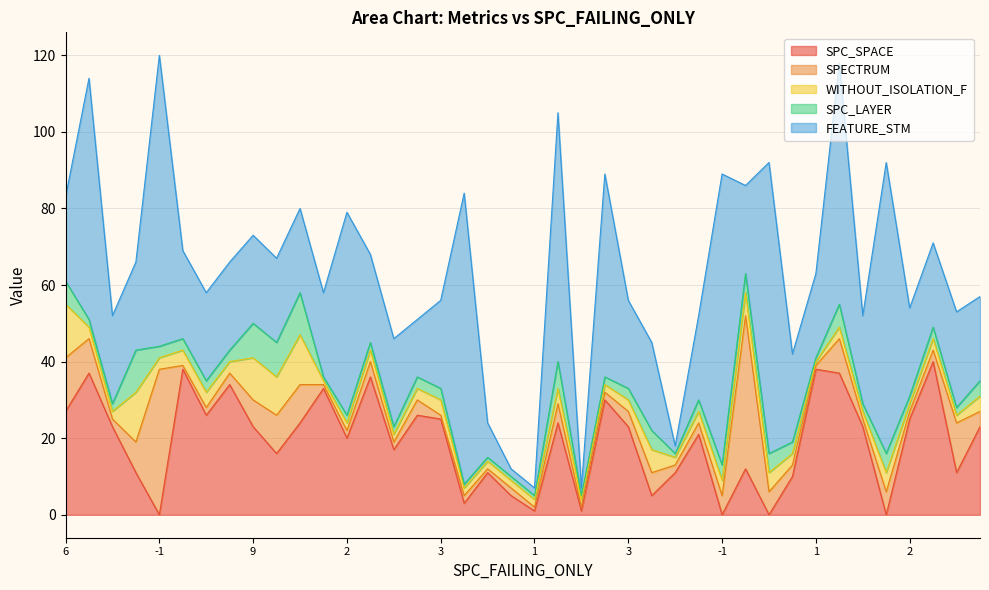

Does the chart display data point markers on the line(s)?

No